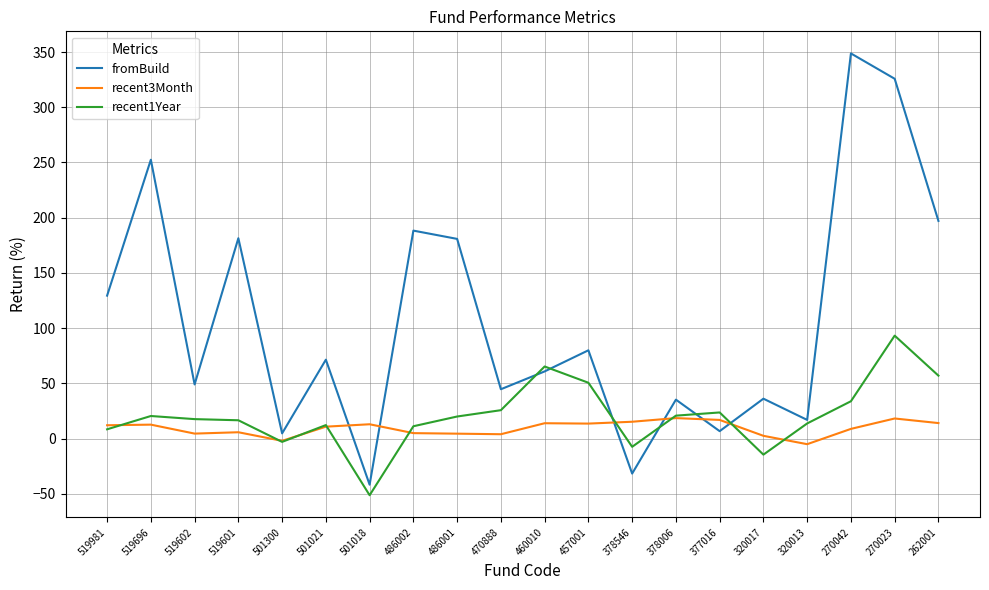

What is the difference between the maximum and minimum values in the recent3Month series?

23.6